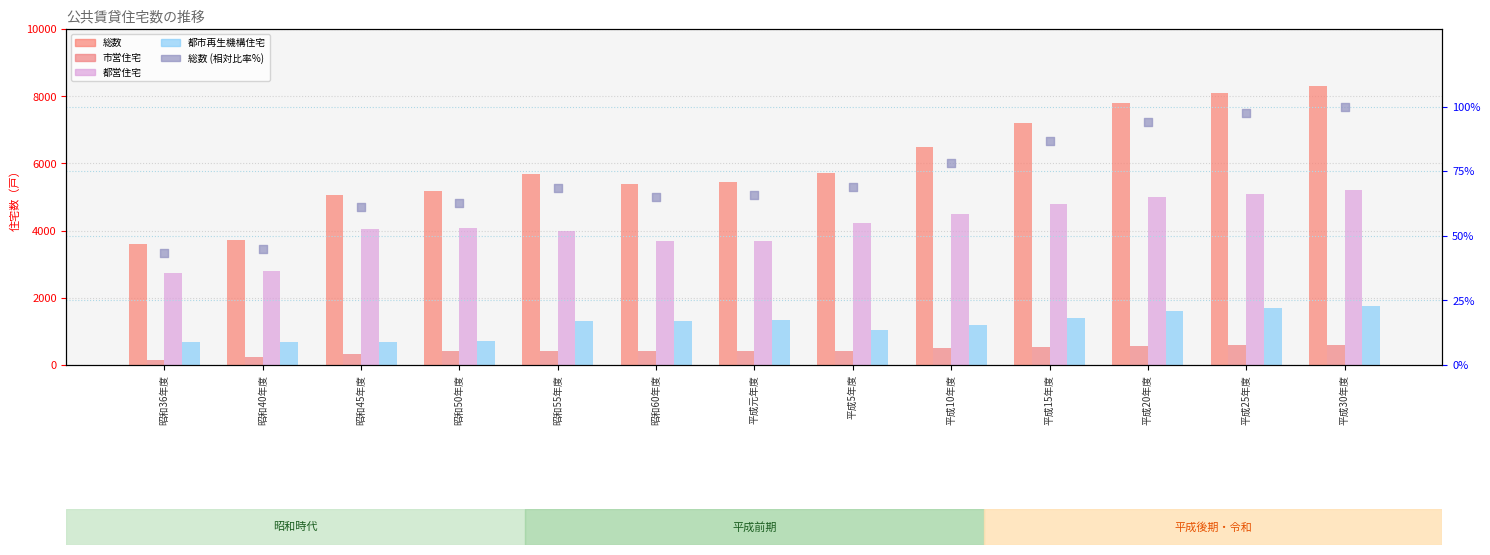

Which series has the largest total across all categories?

総数